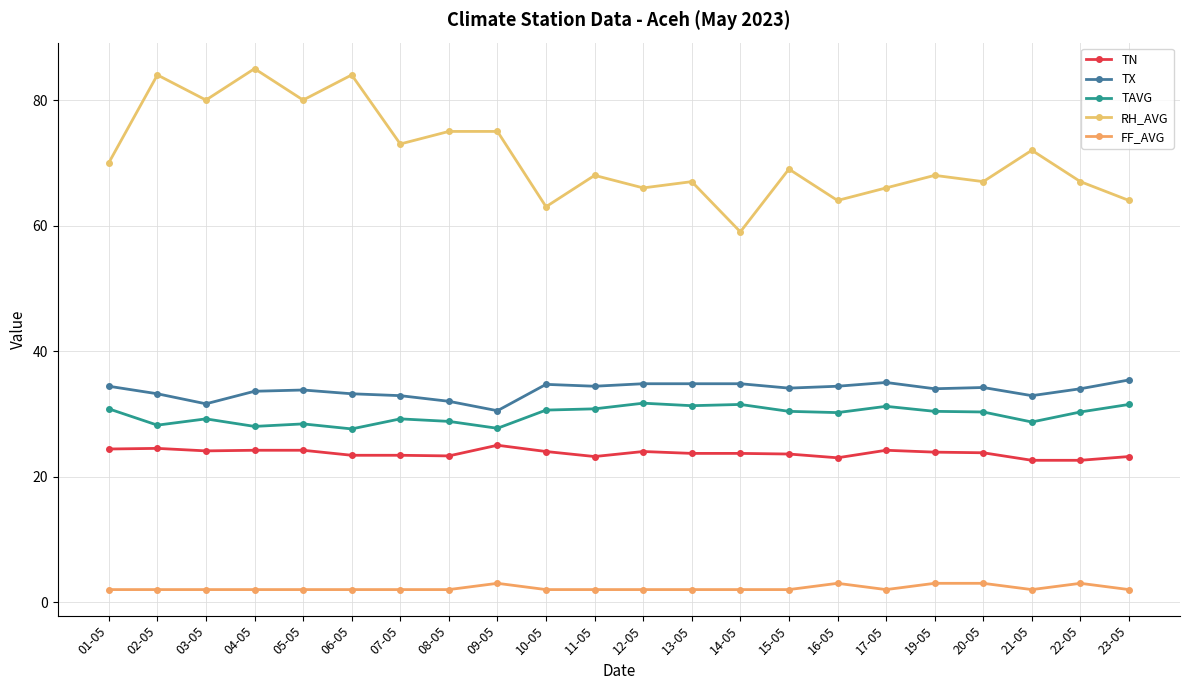

What are all the series names shown in the legend?

TN, TX, TAVG, RH_AVG, FF_AVG